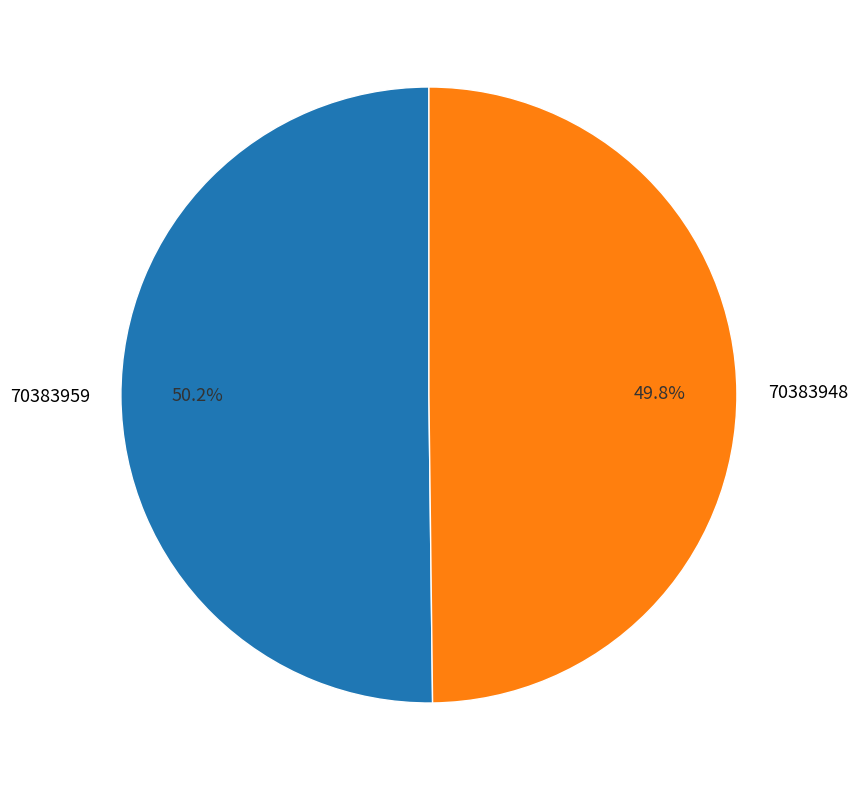

What percentage is NOT represented by 70383948?

50.2%